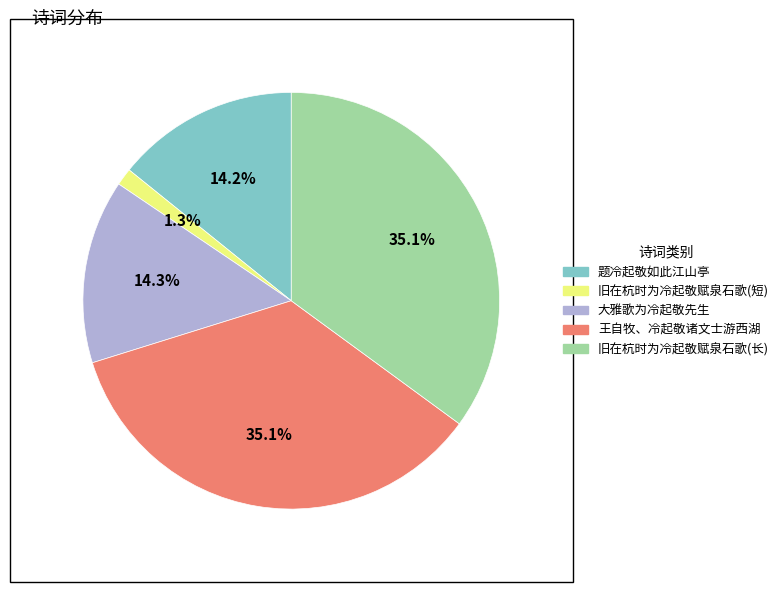

Is there a majority slice in this chart?

No